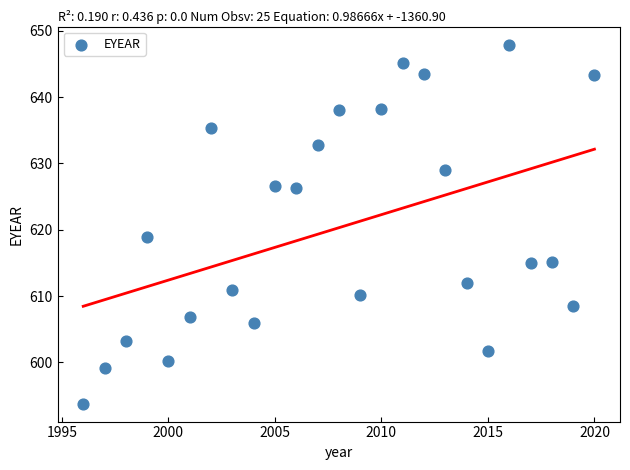

What is the range of X values (max minus min)?

24.0